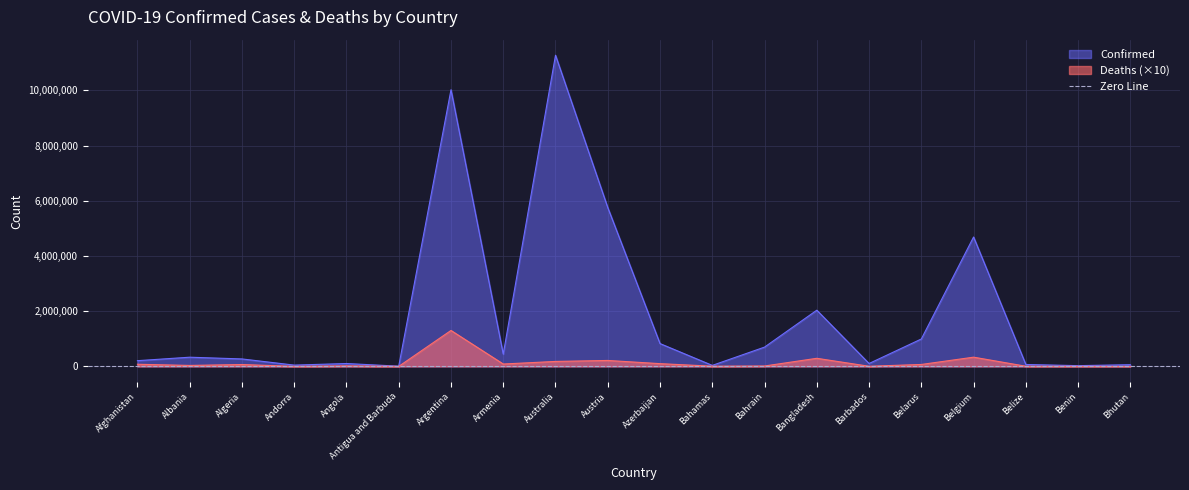

True or false: Confirmed and Deaths cross at least once.

False